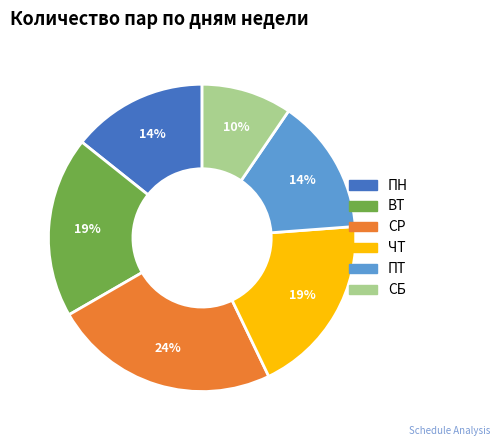

Which slice is the smallest?

СБ